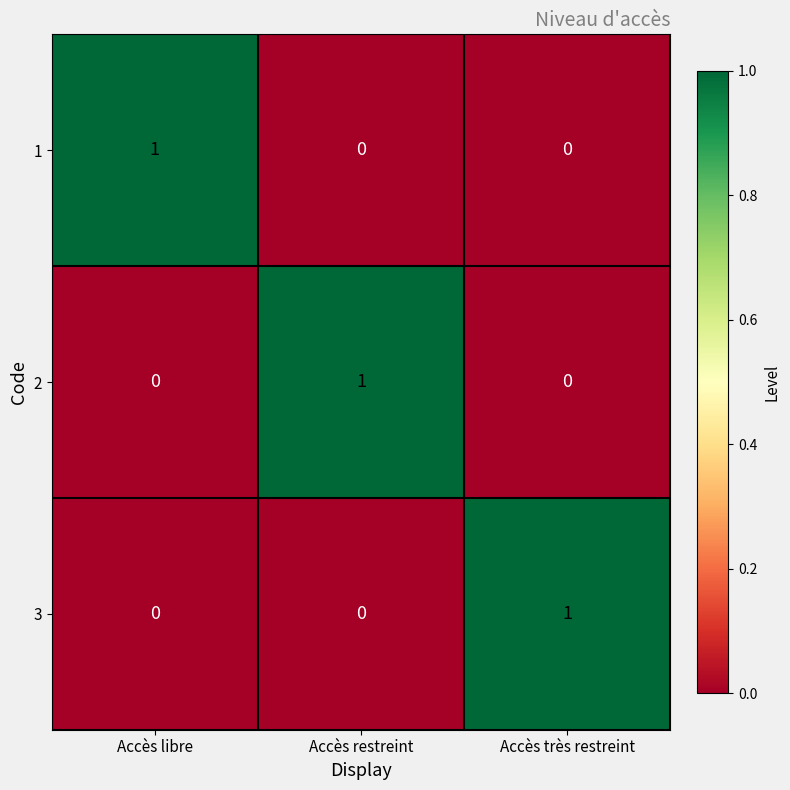

Which category has the highest value in the 3 series?

Accès très restreint